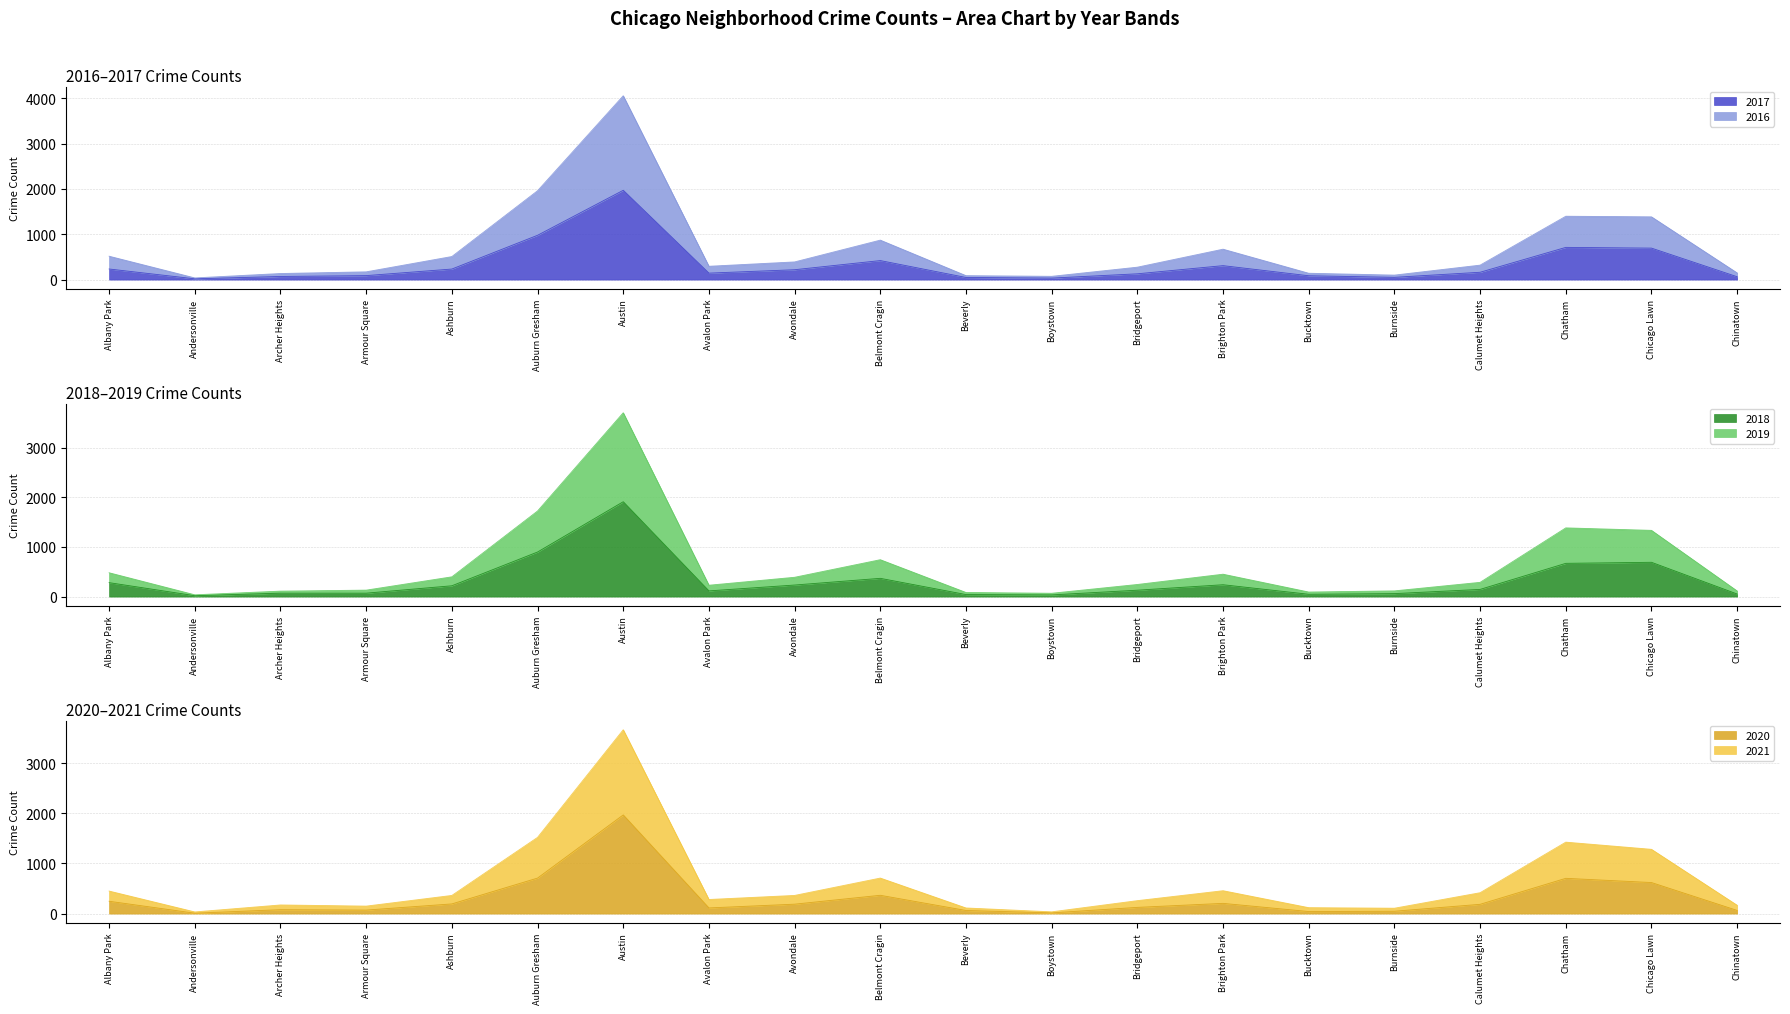

True or false: 2019 has more than 2 points higher than both neighbors.

True